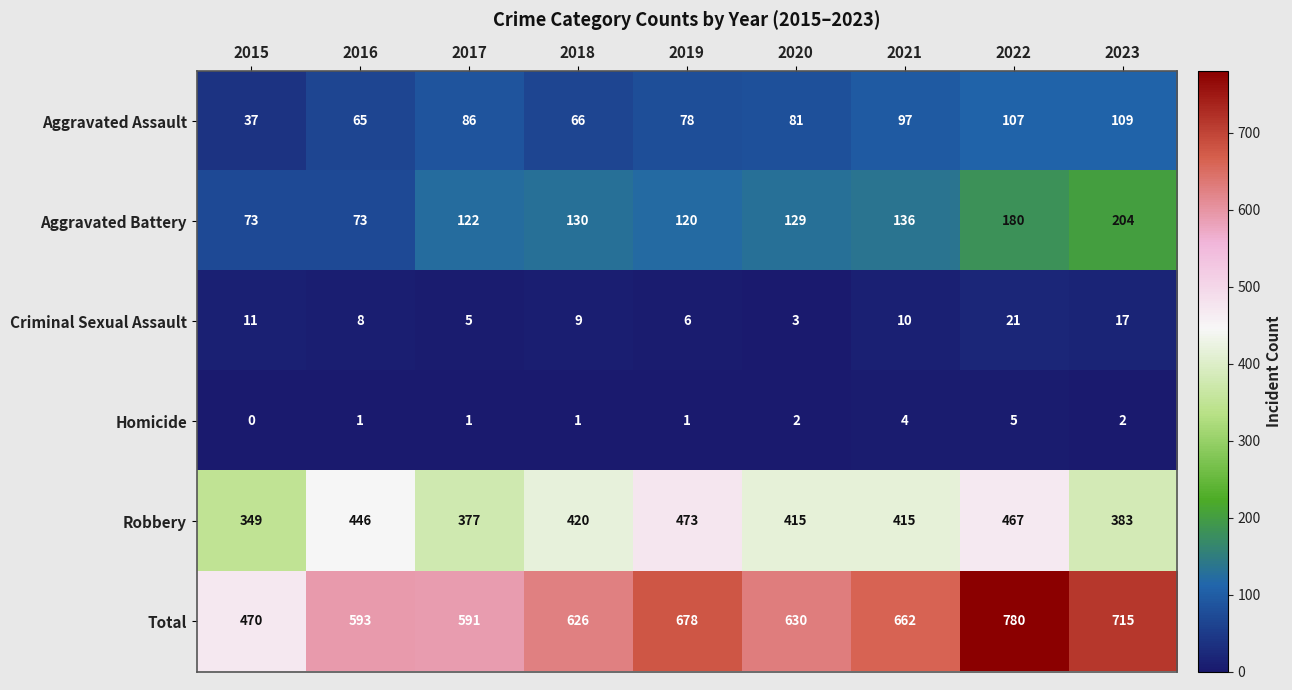

Rank the series at 2017 from highest to lowest value.

Total, Robbery, Aggravated Battery, Aggravated Assault, Criminal Sexual Assault, Homicide